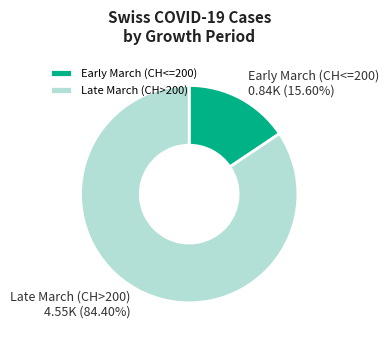

Which category has the biggest portion of the pie?

Late March (CH>200)